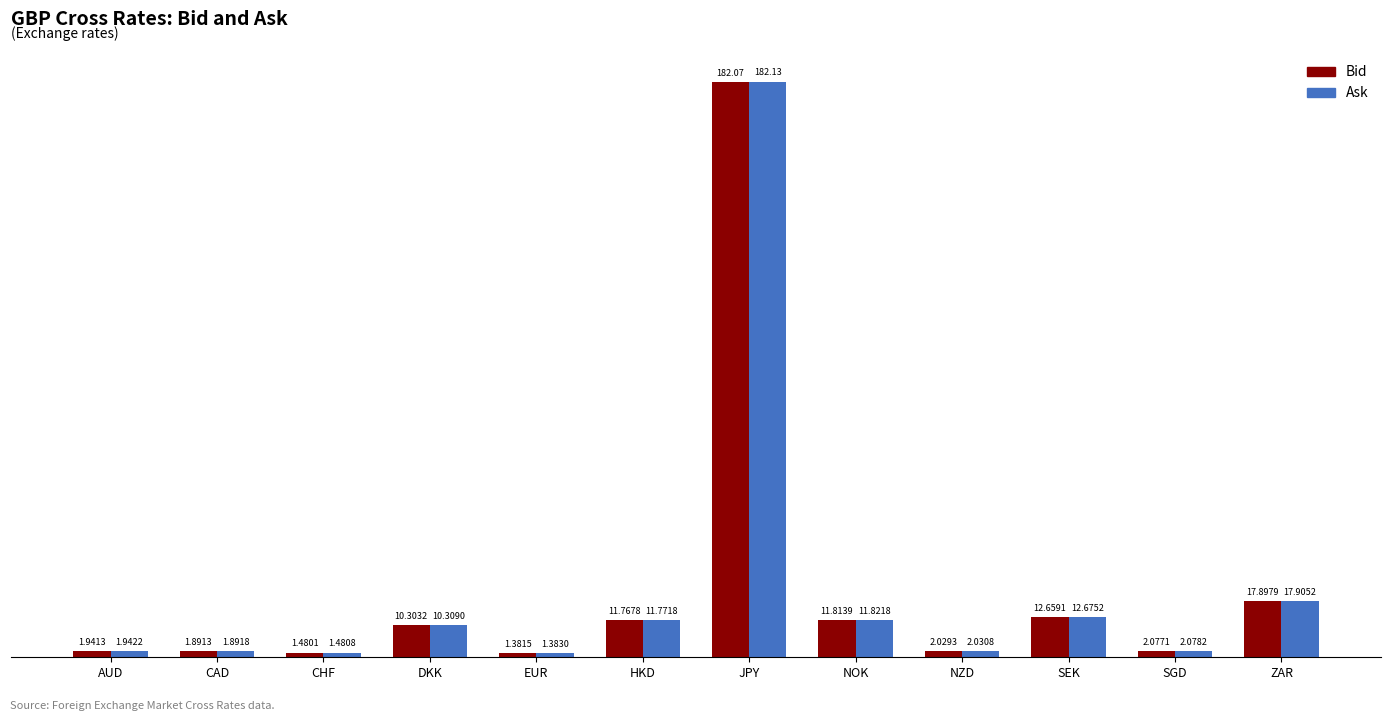

The Bid series shows 10.3 at DKK. True or false?

True